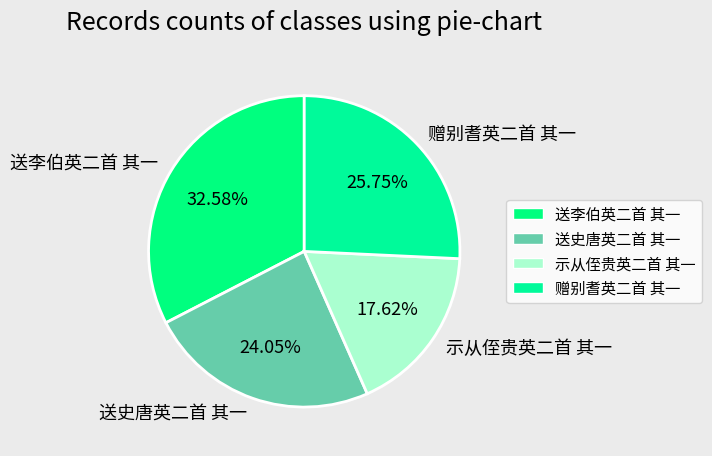

Rank the categories by value from lowest to highest.

示从侄贵英二首 其一, 送史唐英二首 其一, 赠别耆英二首 其一, 送李伯英二首 其一